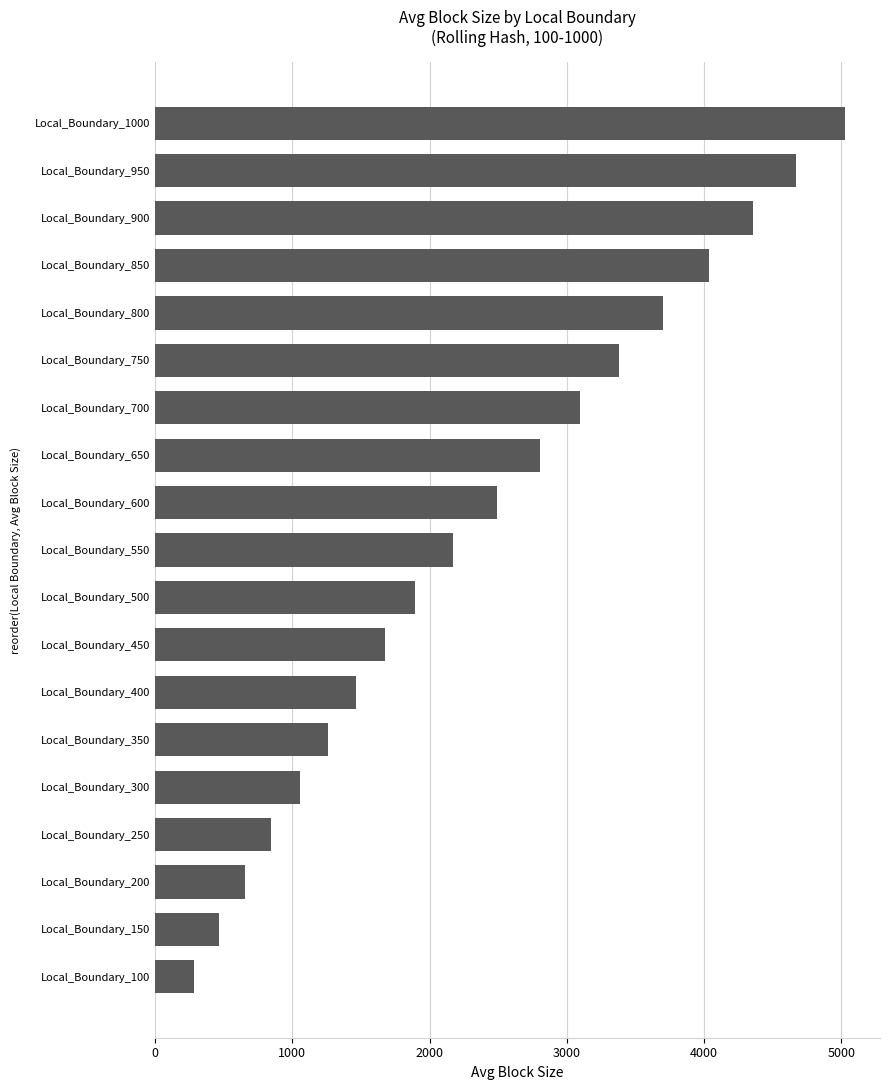

Does the chart contain stacked bars?

No